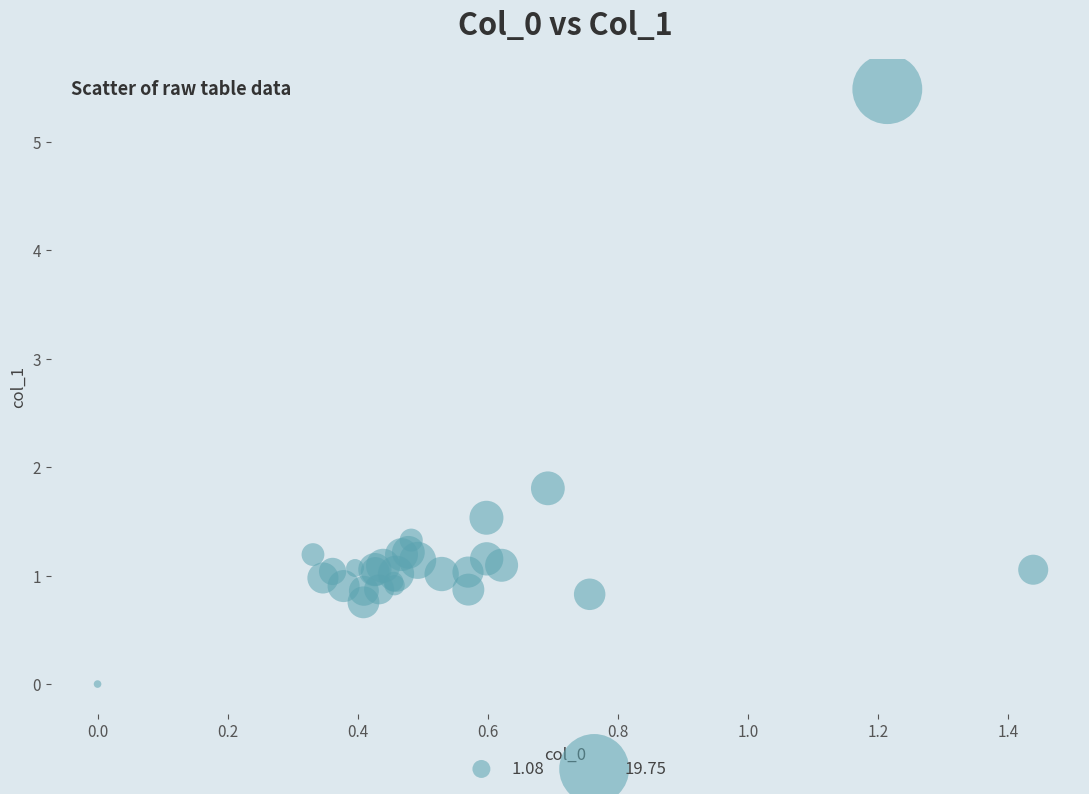

What Y value in the scatter plot is closest to 2?

1.8